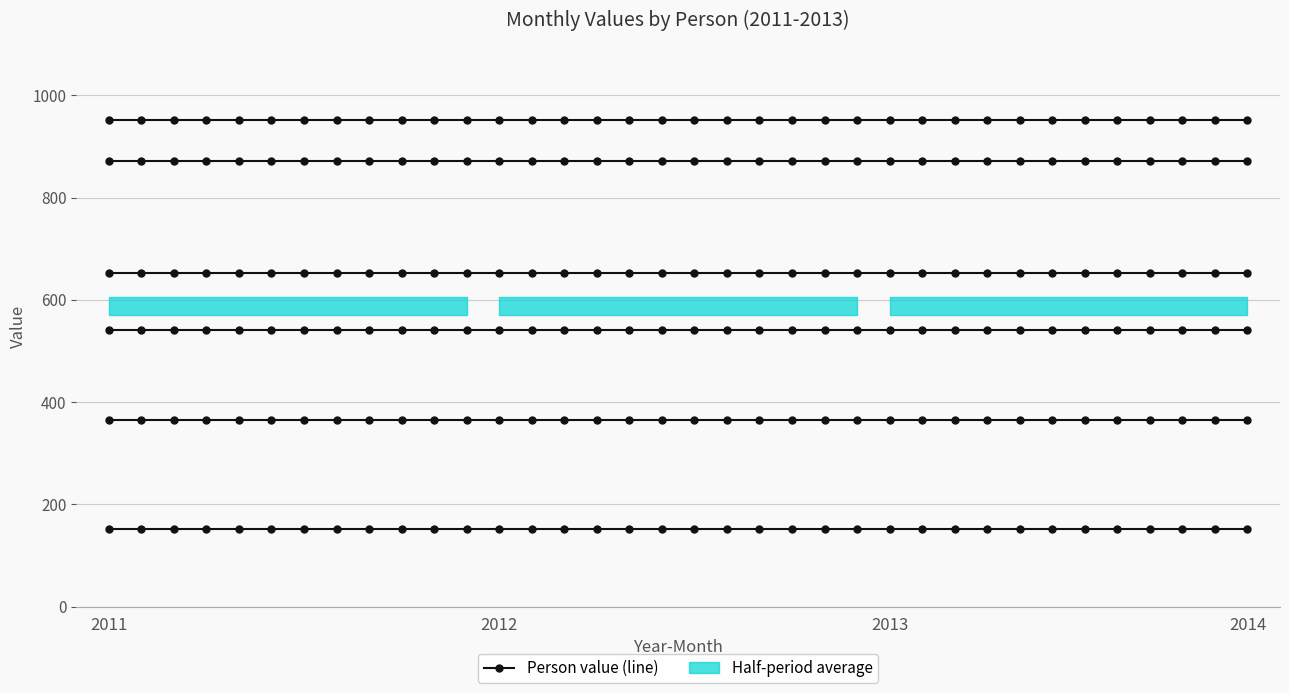

Which label corresponds to the smallest value in the chart?

2011